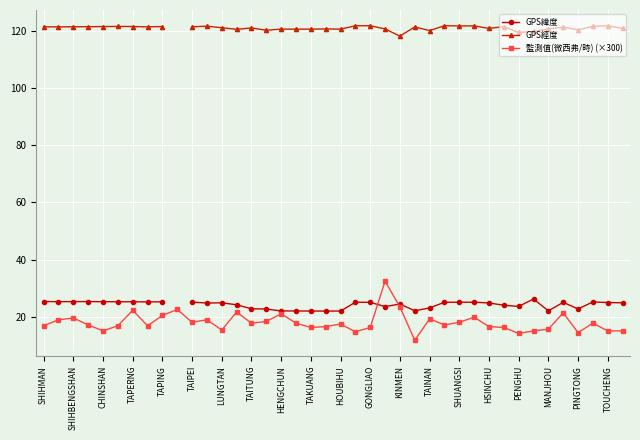

What are all the series names shown in the legend?

GPS緯度, GPS經度, 監測值(微西弗/時) (×300)